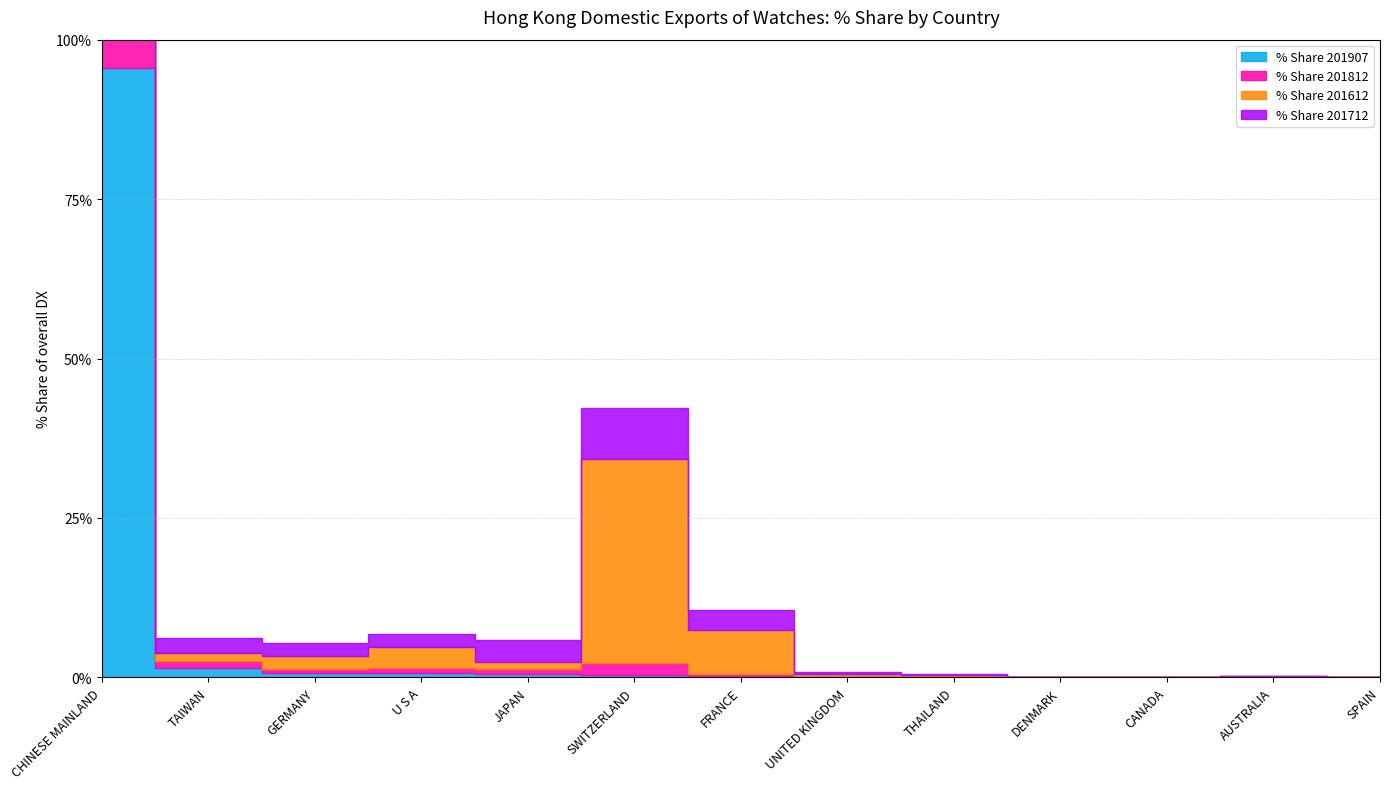

Which category has the lowest value across all series?

SPAIN